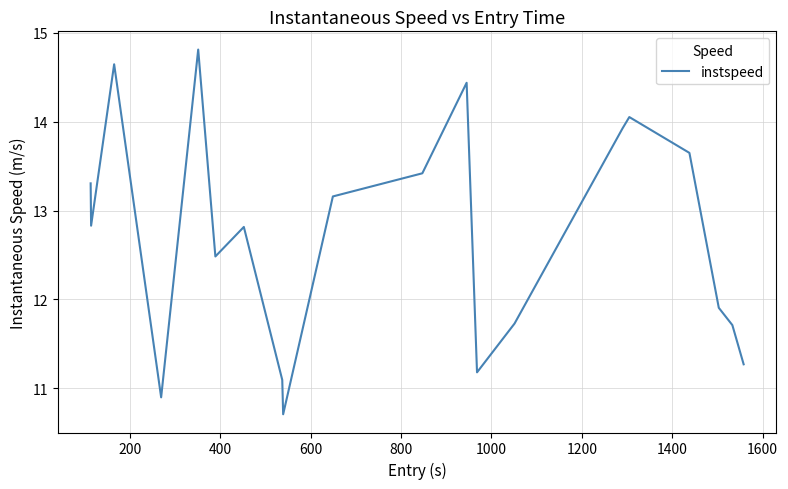

What is the greatest value displayed?

14.8